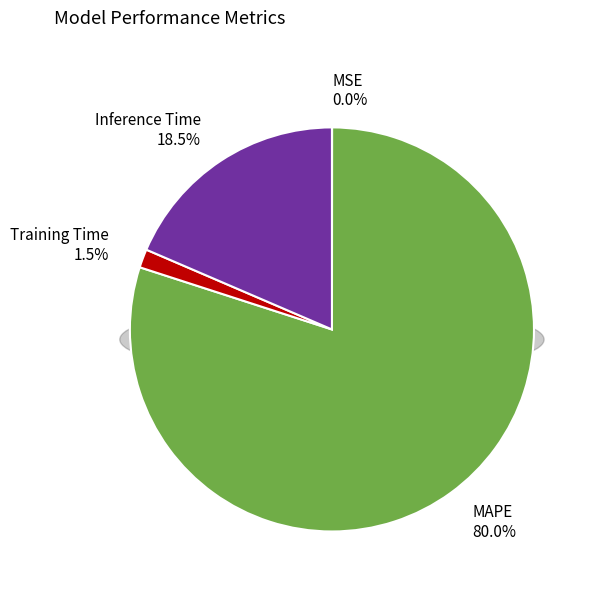

Which slice is the smallest?

MSE